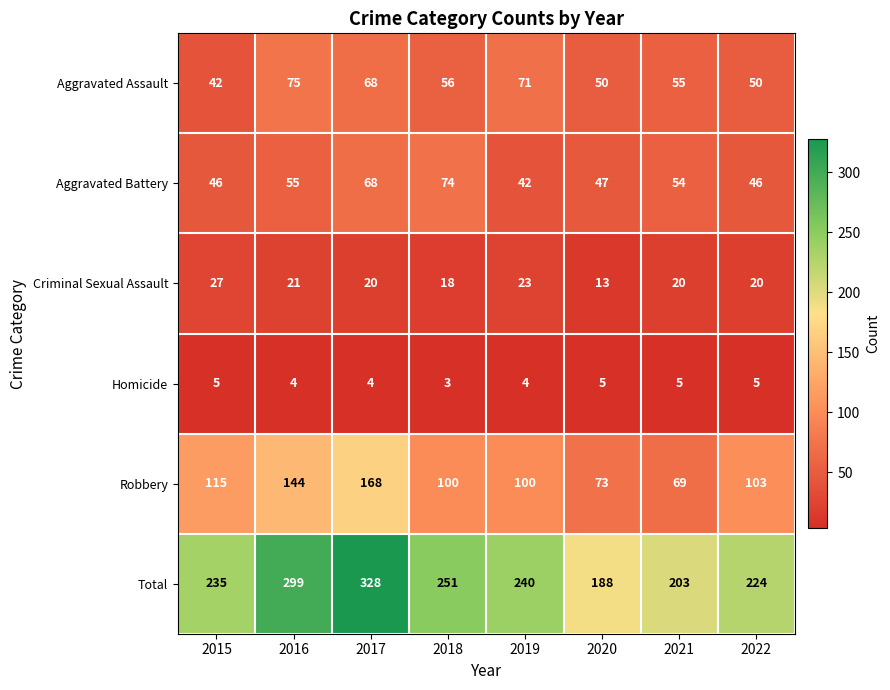

Count the Homicide values in the range 4 to 5.

7